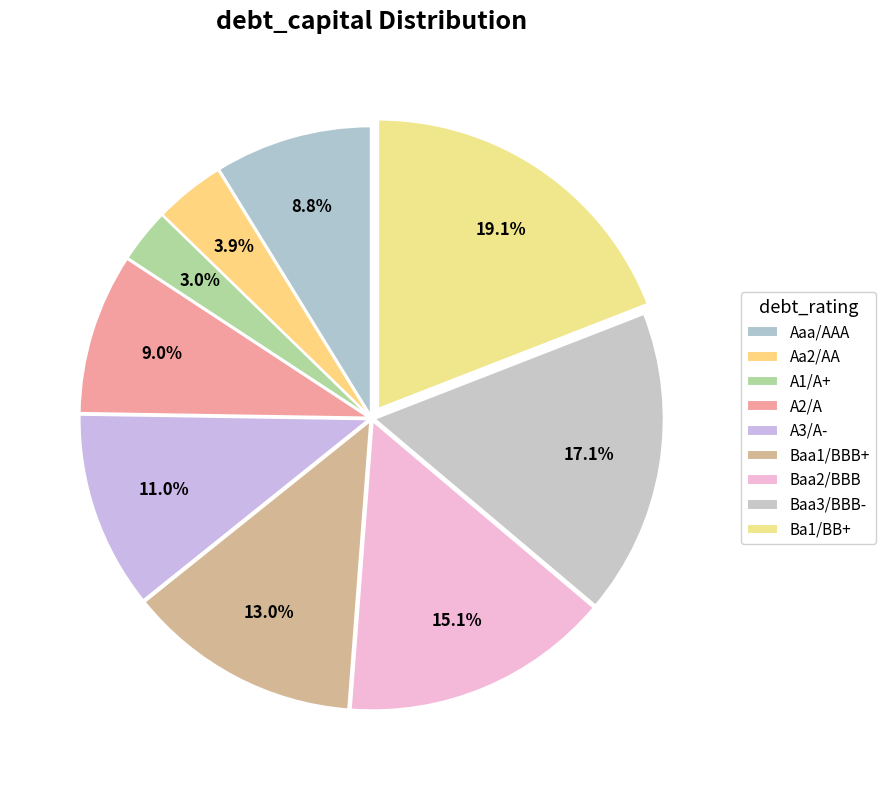

How many segments does this pie chart have?

9